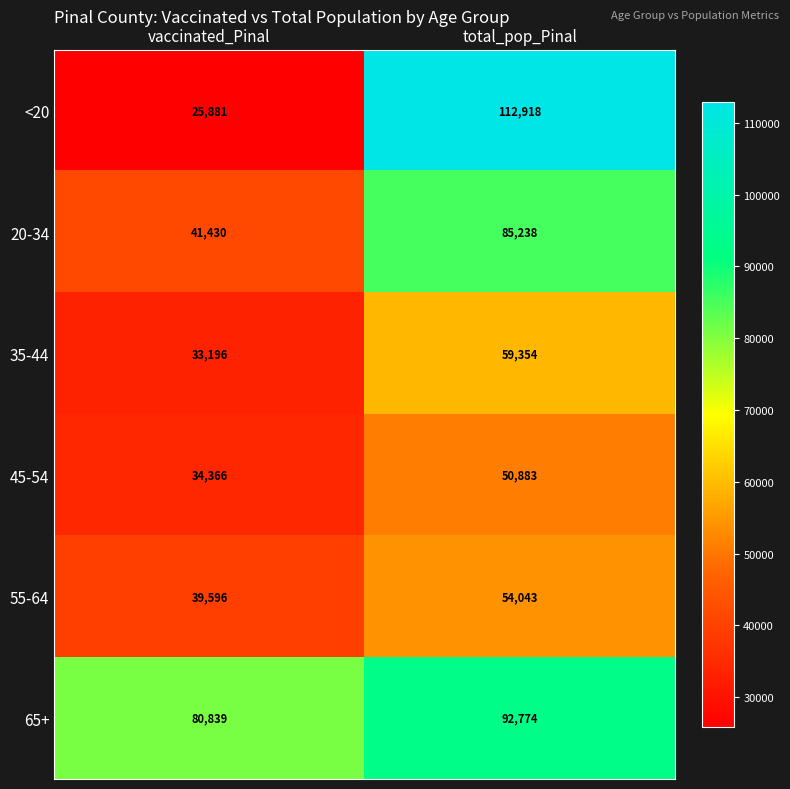

Reading left to right, extract all data points from this chart.

<20: vaccinated_Pinal=25881	total_pop_Pinal=112918
20-34: vaccinated_Pinal=41430	total_pop_Pinal=85238
35-44: vaccinated_Pinal=33196	total_pop_Pinal=59354
45-54: vaccinated_Pinal=34366	total_pop_Pinal=50883
55-64: vaccinated_Pinal=39596	total_pop_Pinal=54043
65+: vaccinated_Pinal=80839	total_pop_Pinal=92774